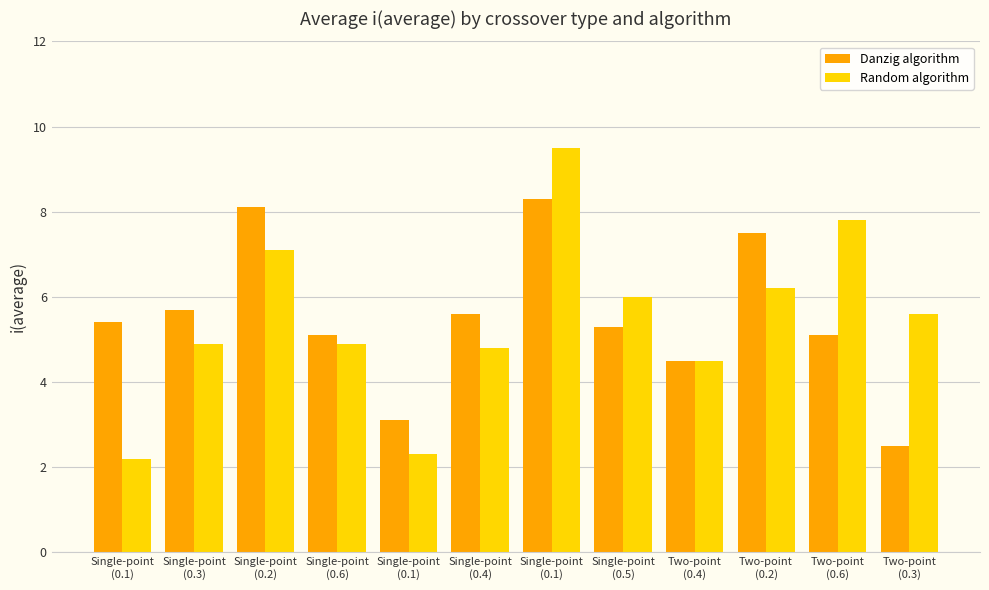

The Random algorithm series shows 4.9 at Single-point
(0.3). True or false?

True